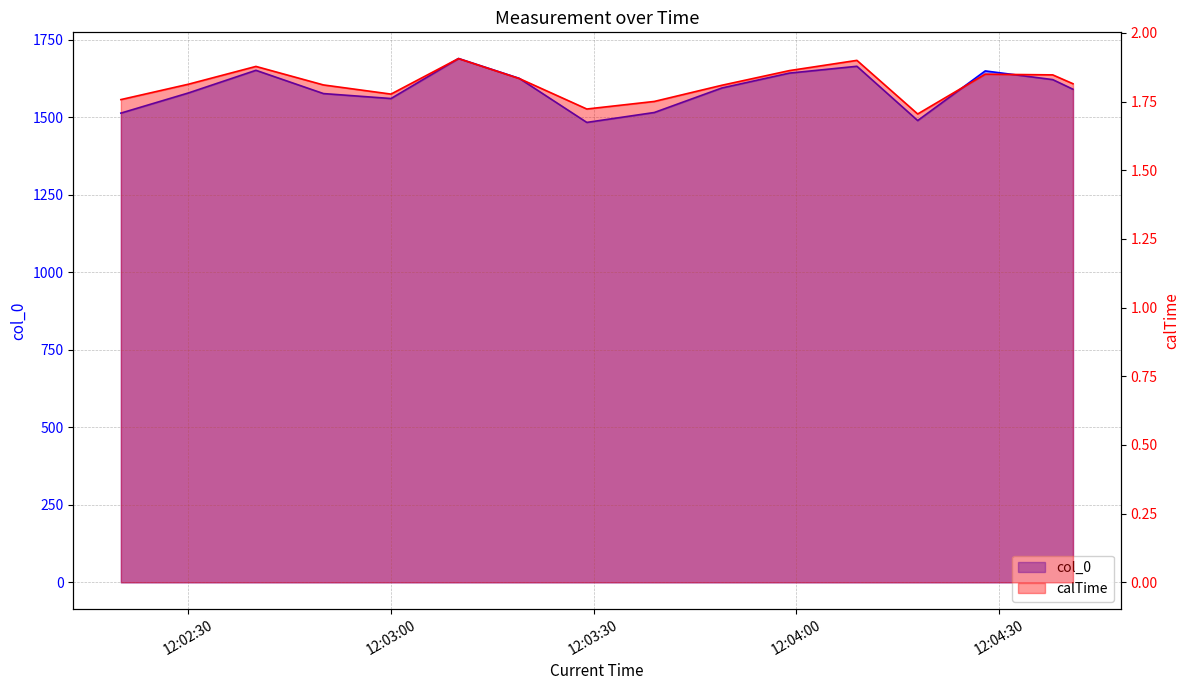

List the labels in order of calTime value, largest first.

2020-04-13 12:03:10, 2020-04-13 12:04:09, 2020-04-13 12:02:40, 2020-04-13 12:03:59, 2020-04-13 12:04:28, 2020-04-13 12:04:38, 2020-04-13 12:03:19, 2020-04-13 12:04:41, 2020-04-13 12:02:30, 2020-04-13 12:02:50, 2020-04-13 12:03:49, 2020-04-13 12:03:00, 2020-04-13 12:02:20, 2020-04-13 12:03:39, 2020-04-13 12:03:29, 2020-04-13 12:04:18